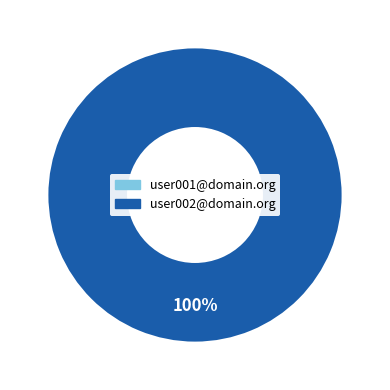

How many segments does this pie chart have?

2